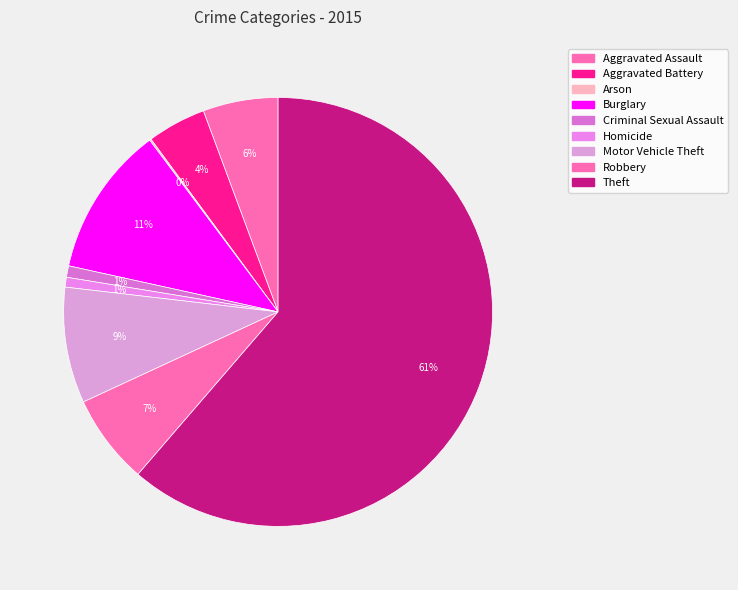

What is the largest slice in the pie chart?

Theft